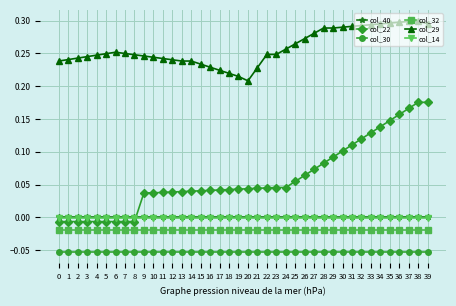

Is the value of col_29 at 3 greater than the value of col_30 at 6?

Yes